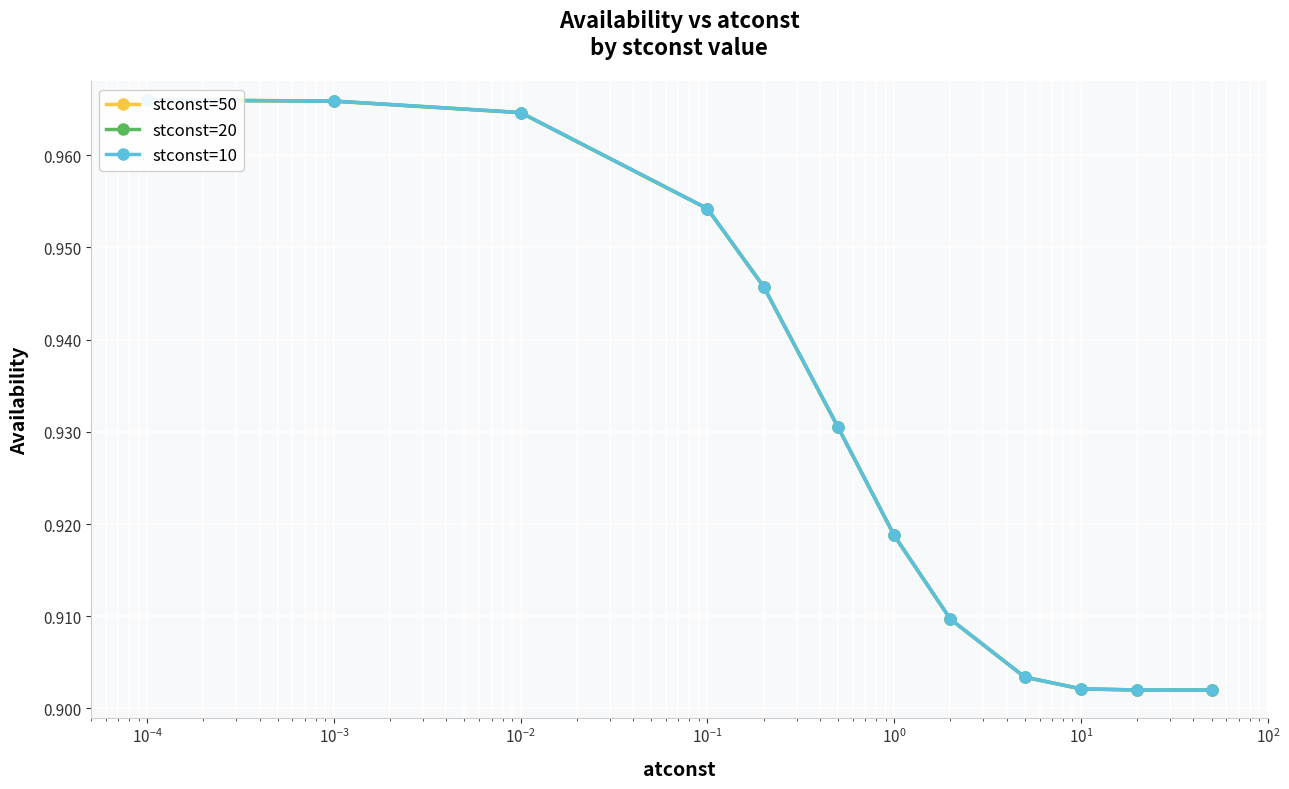

True or false: stconst=10 and stconst=50 intersect in this chart.

False